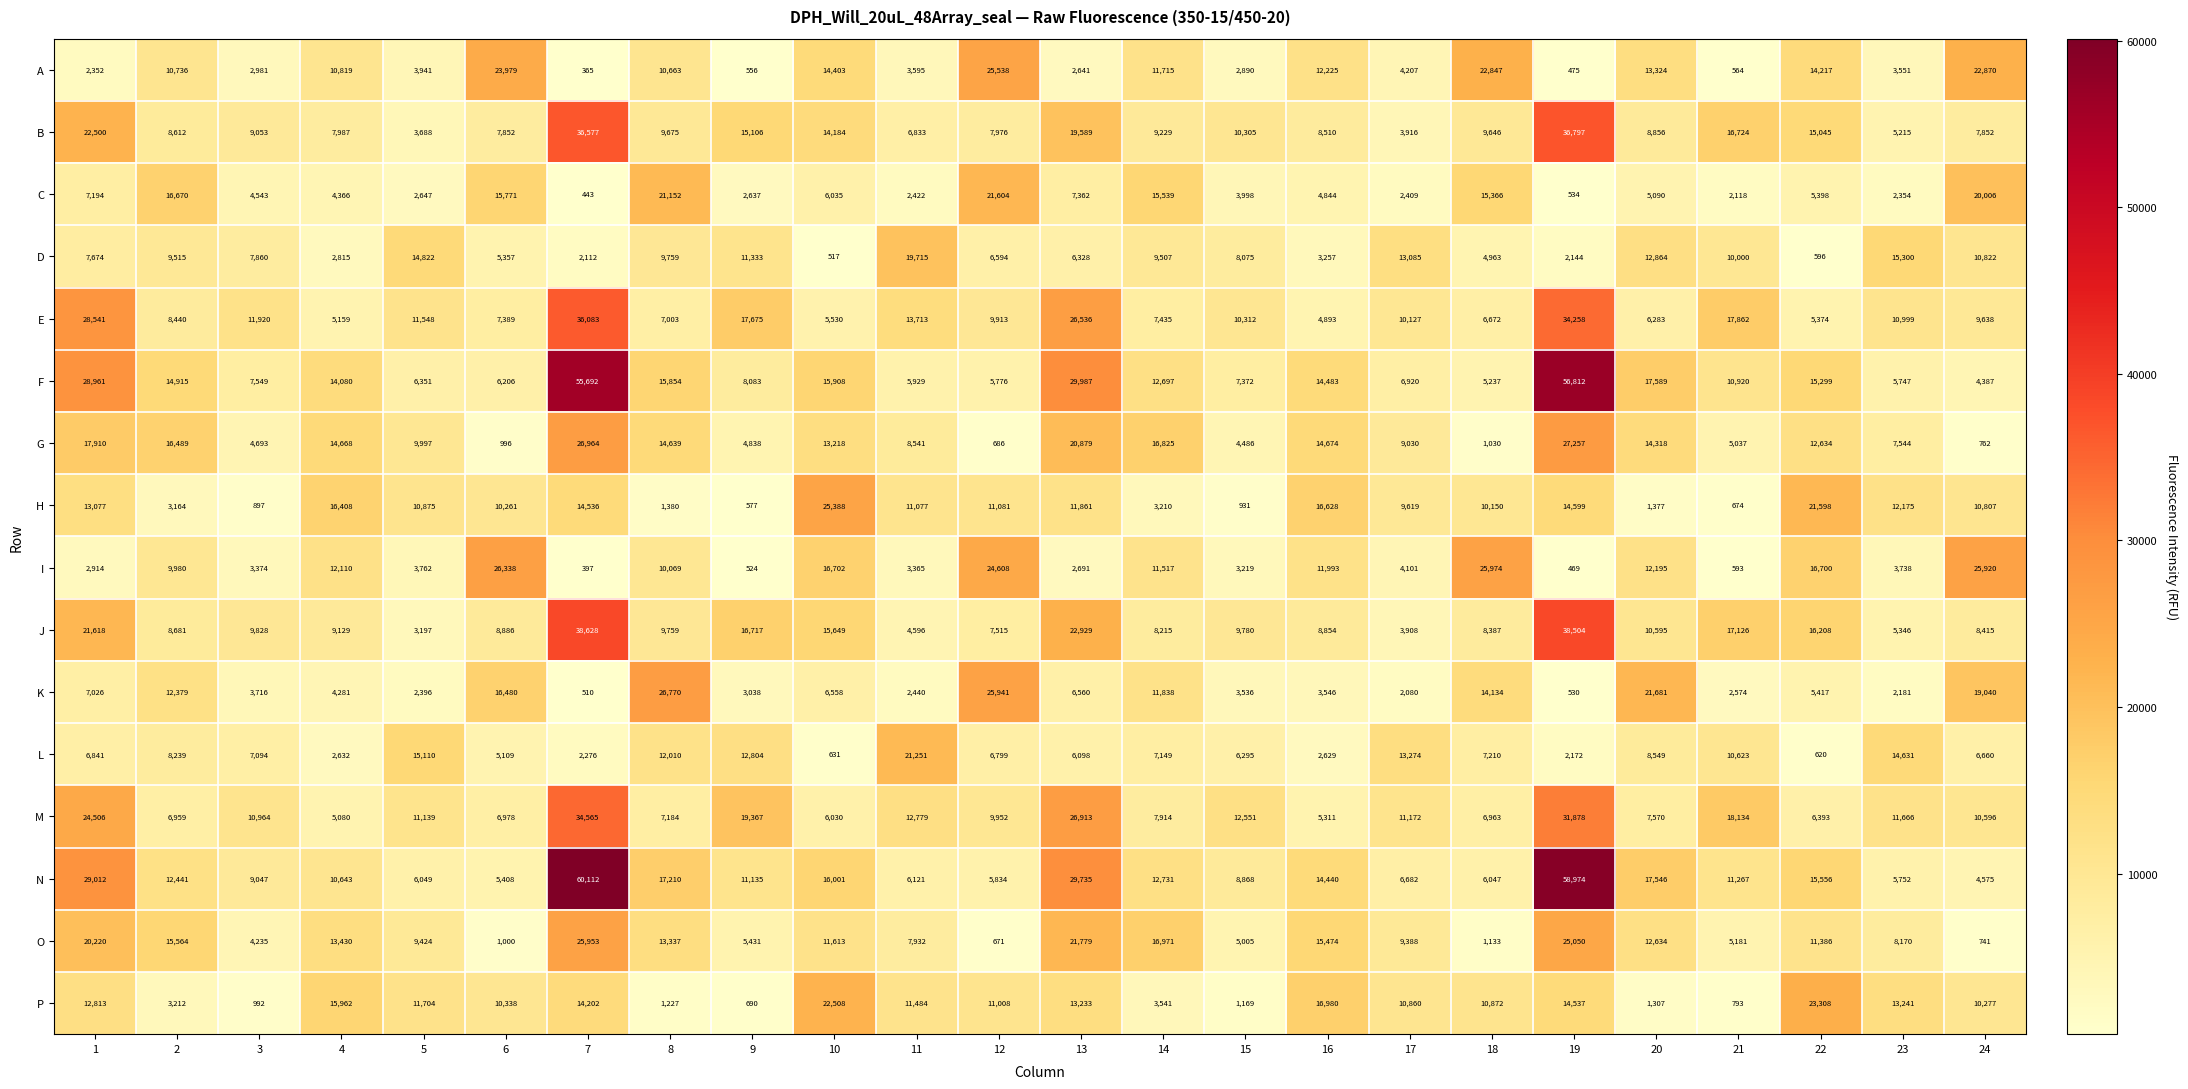

What is the greatest value displayed?

60112